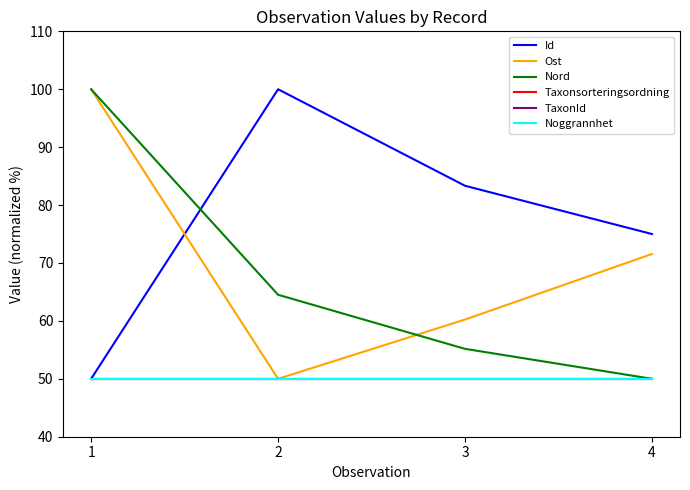

Does the chart display data point markers on the line(s)?

No